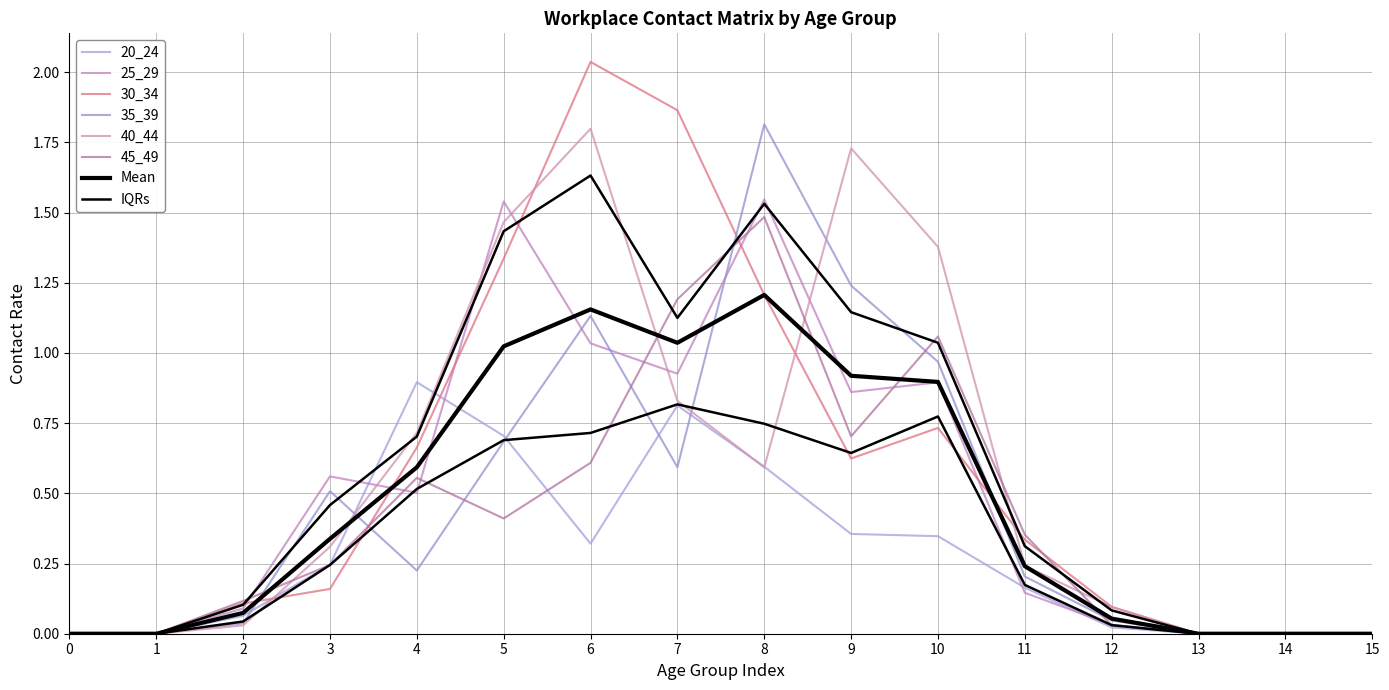

Reading left to right, transcribe all the data shown in this chart.

20_24: 0=0.0	1=0.0	2=0.1	3=0.2	4=0.9	5=0.7	6=0.3	7=0.8	8=0.6	9=0.4	10=0.3	11=0.2	12=0.0	13=0.0	14=0.0	15=0.0
25_29: 0=0.0	1=0.0	2=0.1	3=0.6	4=0.5	5=1.5	6=1.0	7=0.9	8=1.5	9=0.9	10=0.9	11=0.1	12=0.0	13=0.0	14=0.0	15=0.0
30_34: 0=0.0	1=0.0	2=0.1	3=0.2	4=0.7	5=1.3	6=2.0	7=1.9	8=1.2	9=0.6	10=0.7	11=0.3	12=0.1	13=0.0	14=0.0	15=0.0
35_39: 0=0.0	1=0.0	2=0.0	3=0.5	4=0.2	5=0.7	6=1.1	7=0.6	8=1.8	9=1.2	10=1.0	11=0.2	12=0.0	13=0.0	14=0.0	15=0.0
40_44: 0=0.0	1=0.0	2=0.0	3=0.3	4=0.7	5=1.5	6=1.8	7=0.8	8=0.6	9=1.7	10=1.4	11=0.2	12=0.1	13=0.0	14=0.0	15=0.0
45_49: 0=0.0	1=0.0	2=0.1	3=0.2	4=0.6	5=0.4	6=0.6	7=1.2	8=1.5	9=0.7	10=1.1	11=0.4	12=0.0	13=0.0	14=0.0	15=0.0